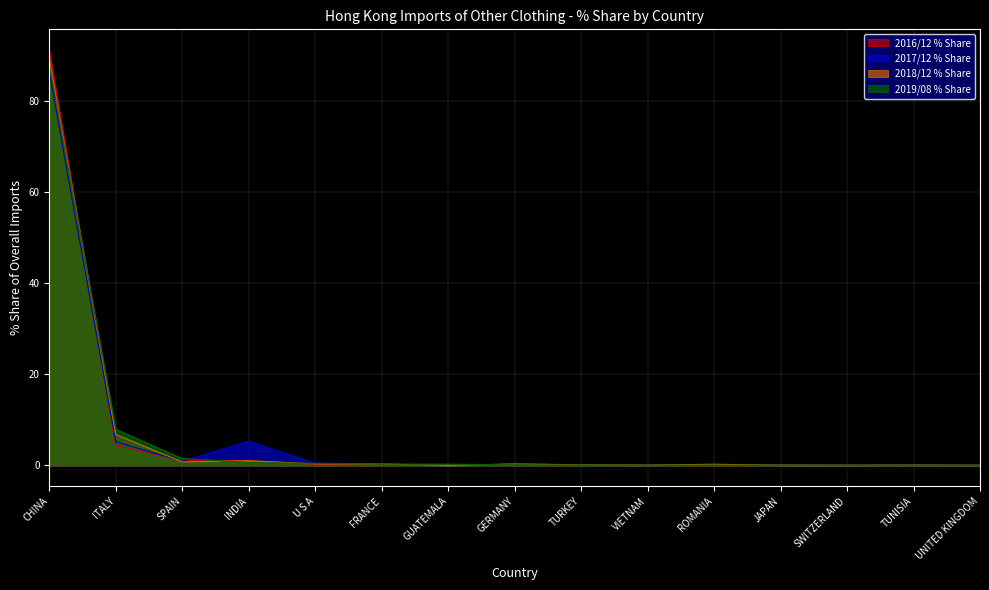

What position from the right is FRANCE?

10